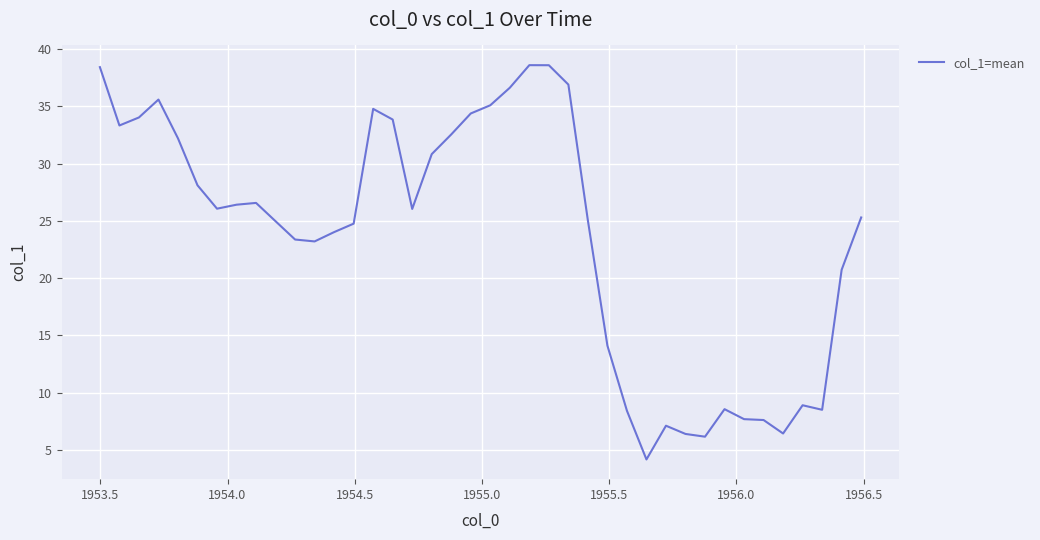

What is the difference between the maximum and minimum values?

34.4